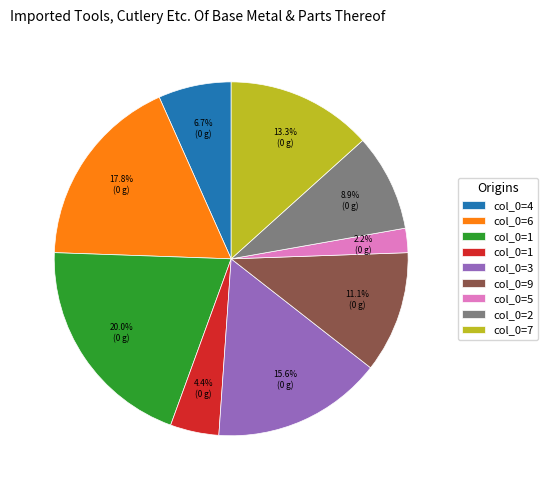

Is there any slice that represents more than half of the pie?

No